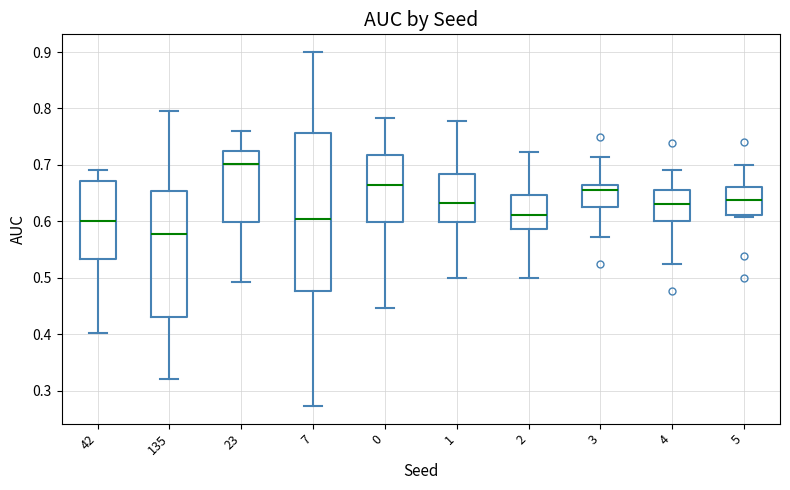

Where is the upper edge of the box at x = 135 on the y-axis? The values are not printed on the chart, so give them approximately, as read against the axis.

0.65